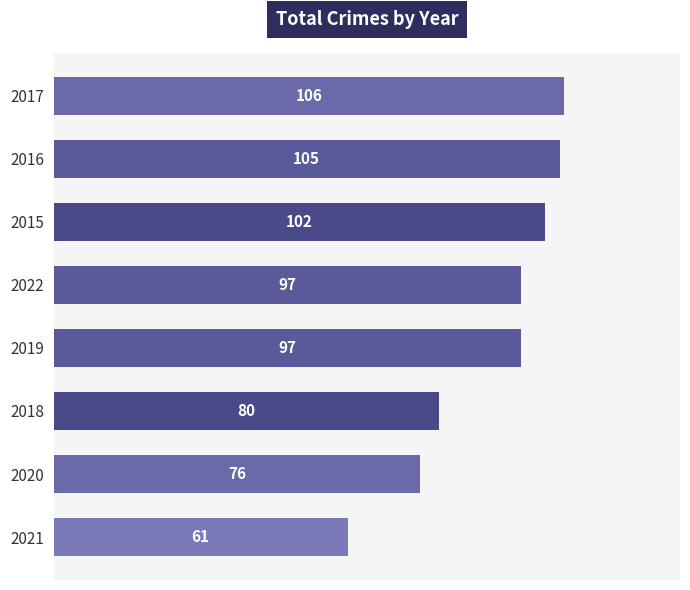

Are the bars horizontal?

Yes